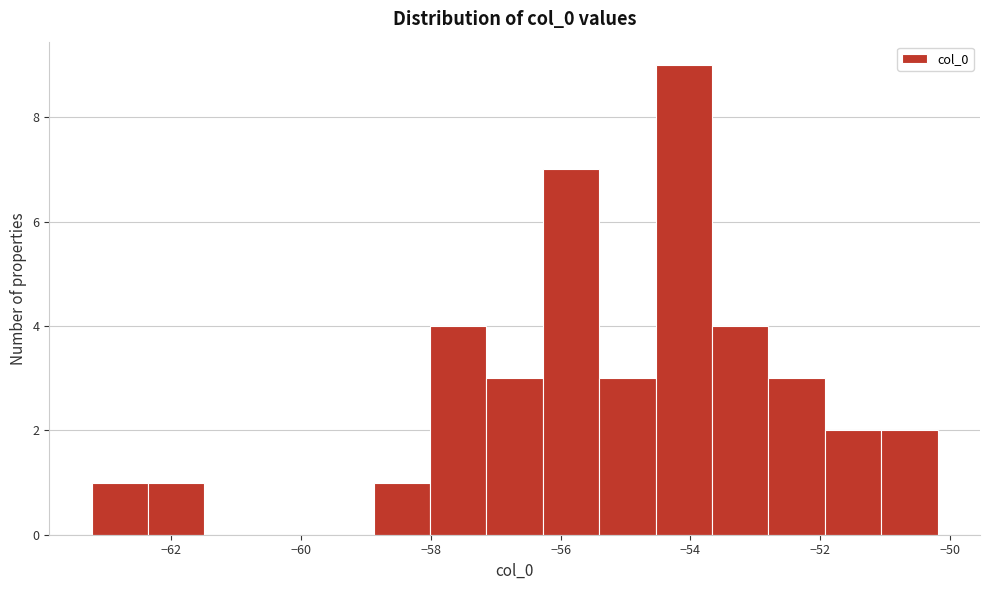

Reading left to right, transcribe this chart: for each bar, give the range it covers on the x-axis and its height. Neither the bar edges nor the heights are printed on the chart, so give them approximately, as read against the axes.

-63.2 to -62.4: 1
-62.4 to -61.4: 1
-61.4 to -60.6: 0
-60.6 to -59.8: 0
-59.8 to -58.8: 0
-58.8 to -58.0: 1
-58.0 to -57.2: 4
-57.2 to -56.2: 3
-56.2 to -55.4: 7
-55.4 to -54.6: 3
-54.6 to -53.6: 9
-53.6 to -52.8: 4
-52.8 to -52.0: 3
-52.0 to -51.0: 2
-51.0 to -50.2: 2